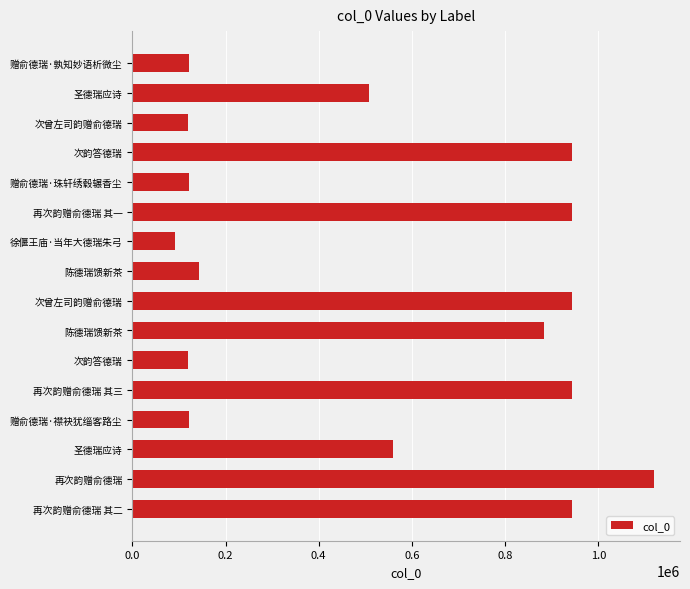

What is the average value?

539138